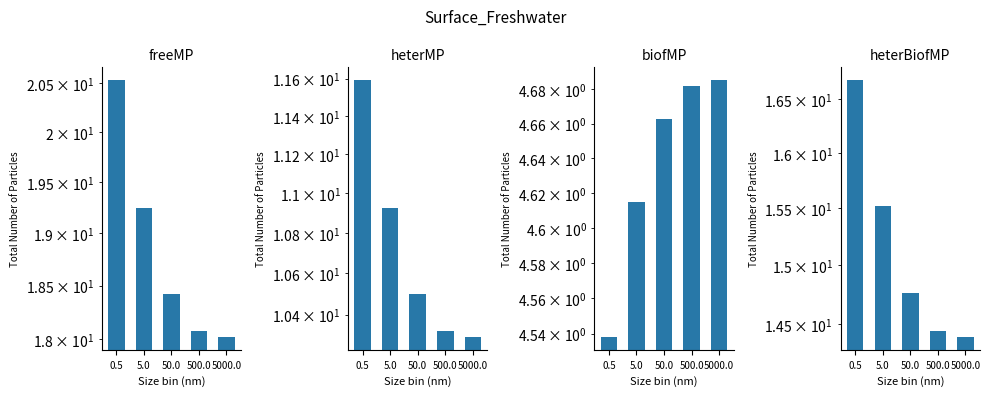

What position from the right is 50.0?

3